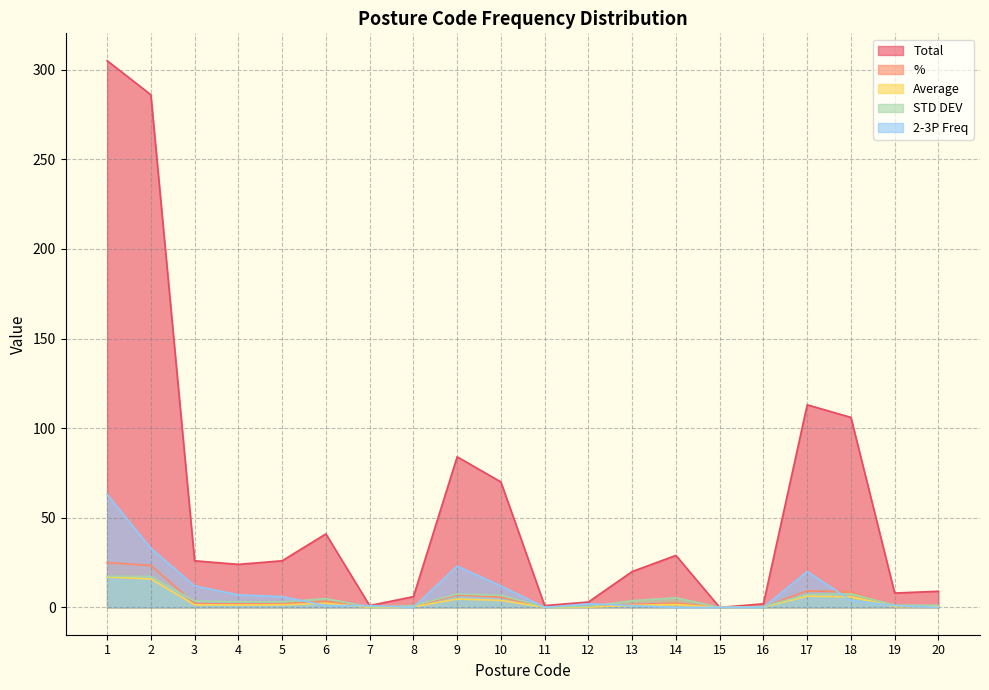

Rank the categories by % value from lowest to highest.

15, 7, 11, 16, 12, 8, 19, 20, 13, 4, 3, 5, 14, 6, 10, 9, 18, 17, 2, 1